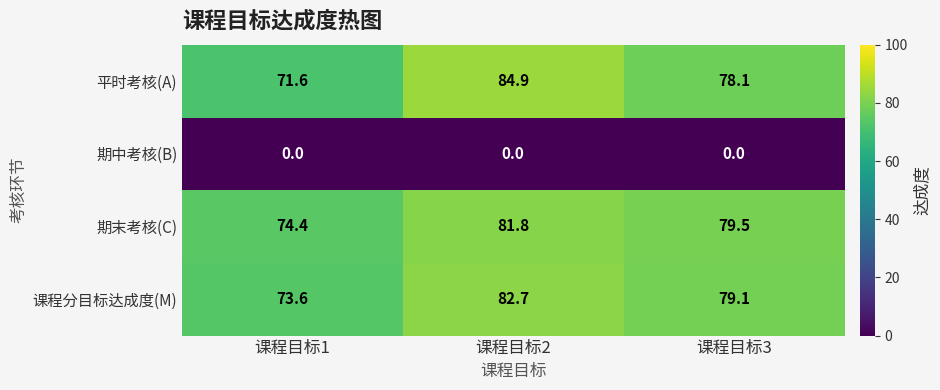

What is the sum of all 期末考核(C) values?

235.7